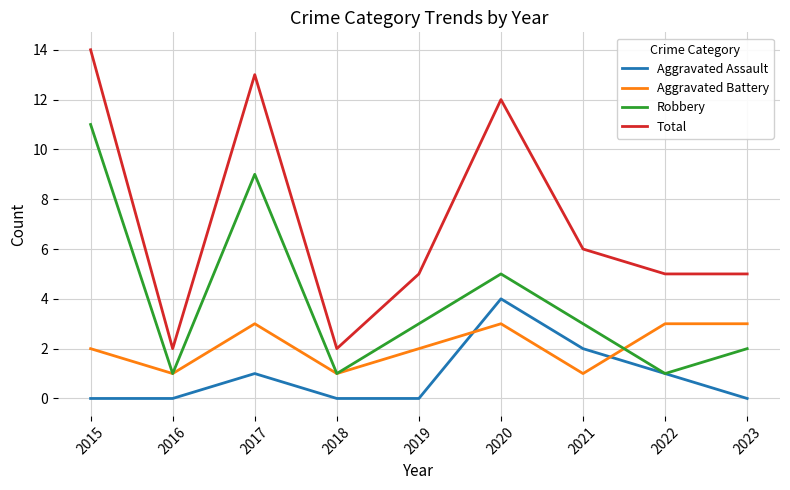

Reading left to right, extract all data points from this chart.

Aggravated Assault: 0	0	1	0	0	4	2	1	0
Aggravated Battery: 2	1	3	1	2	3	1	3	3
Robbery: 11	1	9	1	3	5	3	1	2
Total: 14	2	13	2	5	12	6	5	5